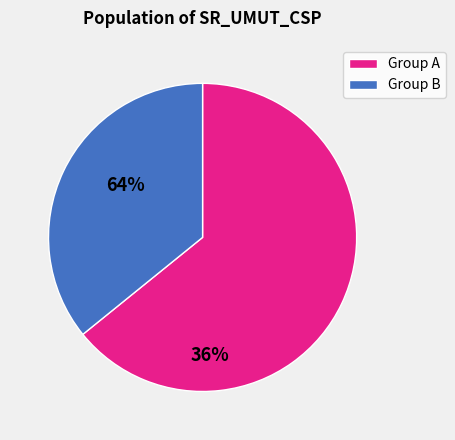

Does any single category account for the majority?

Yes